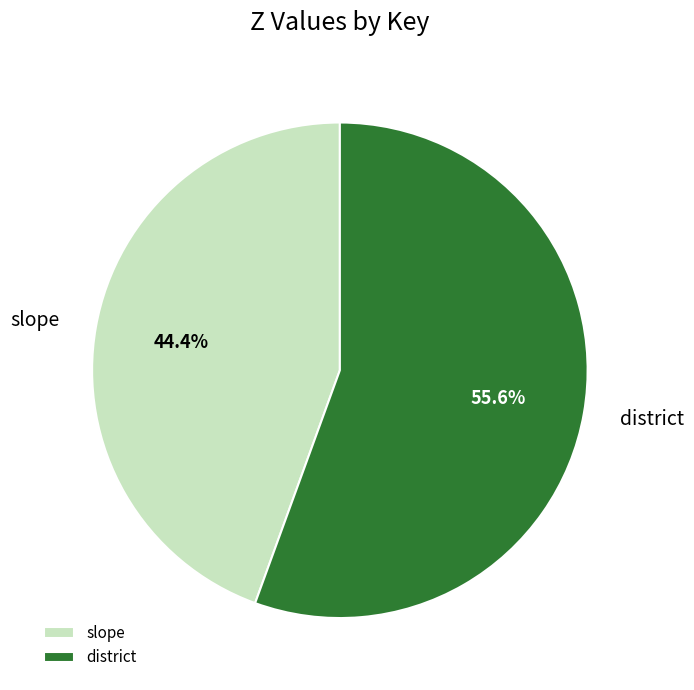

How much of the chart is everything except district?

44.4%